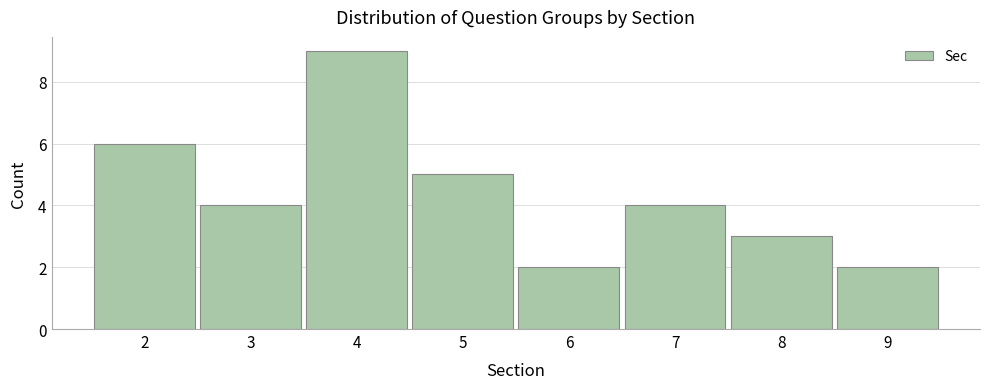

Reading left to right, transcribe this chart: for each bar, give the range it covers on the x-axis and its height. The values are not printed on the chart, so give them approximately, as read against the axis.

1.5 to 2.5: 6
2.5 to 3.5: 4
3.5 to 4.5: 9
4.5 to 5.5: 5
5.5 to 6.5: 2
6.5 to 7.5: 4
7.5 to 8.5: 3
8.5 to 9.5: 2